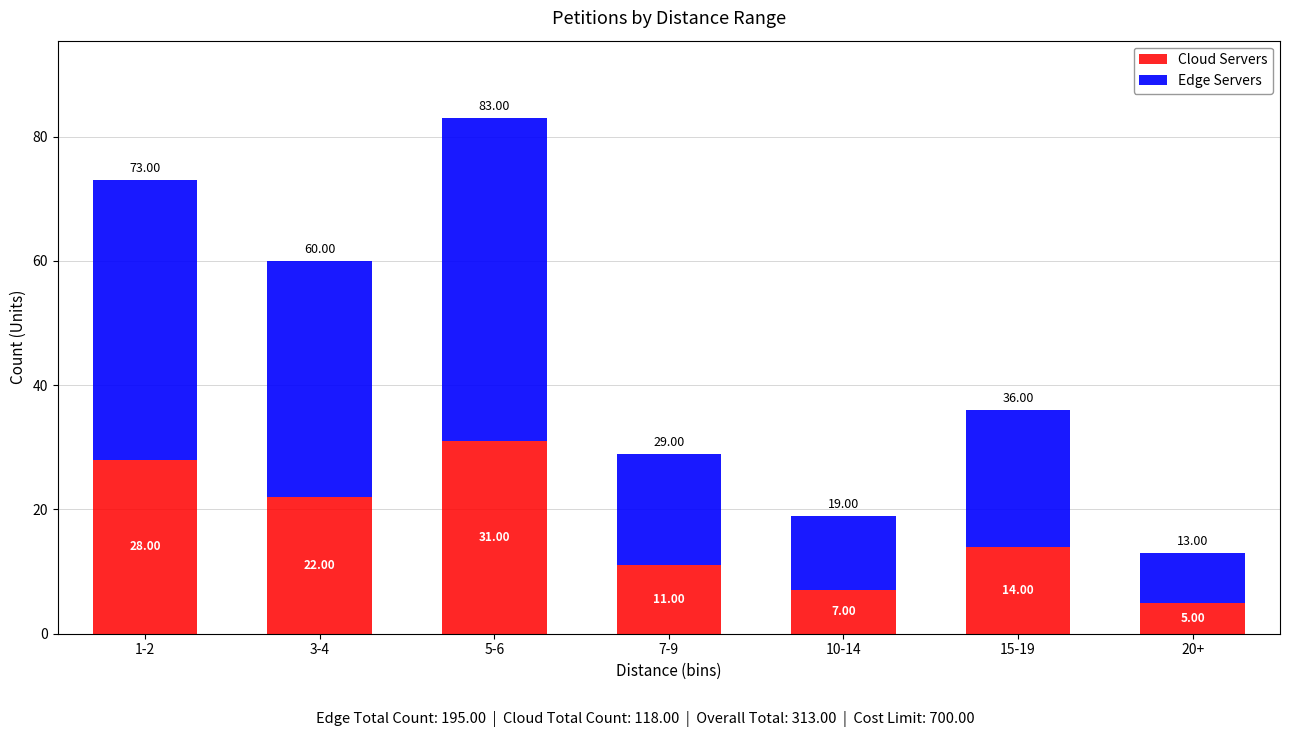

What is the sum of the Cloud Servers values at 5-6 and 1-2?

59